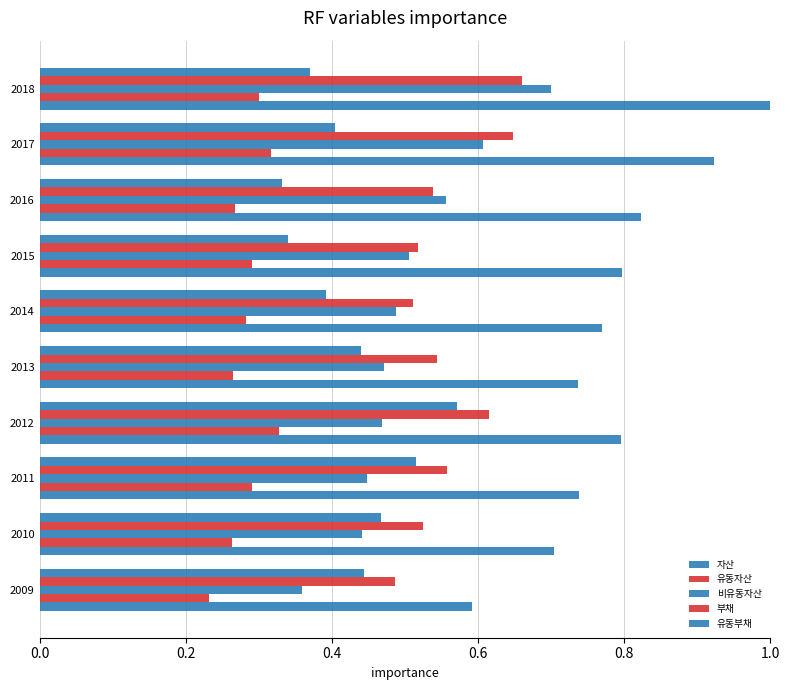

At how many categories does at least one series exceed 0?

10